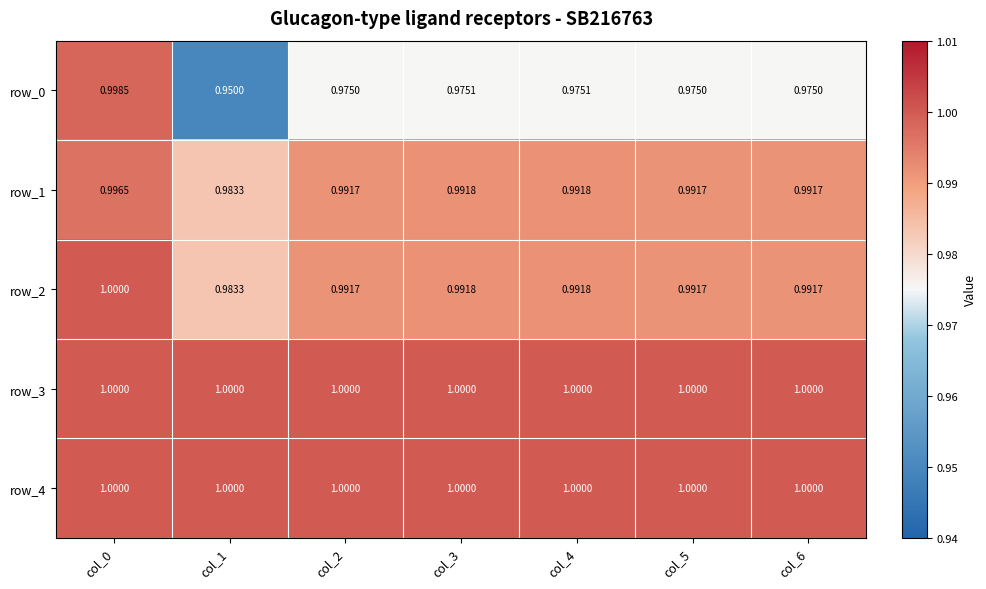

Is the value of row_4 at col_2 greater than the value of row_2 at col_3?

Yes